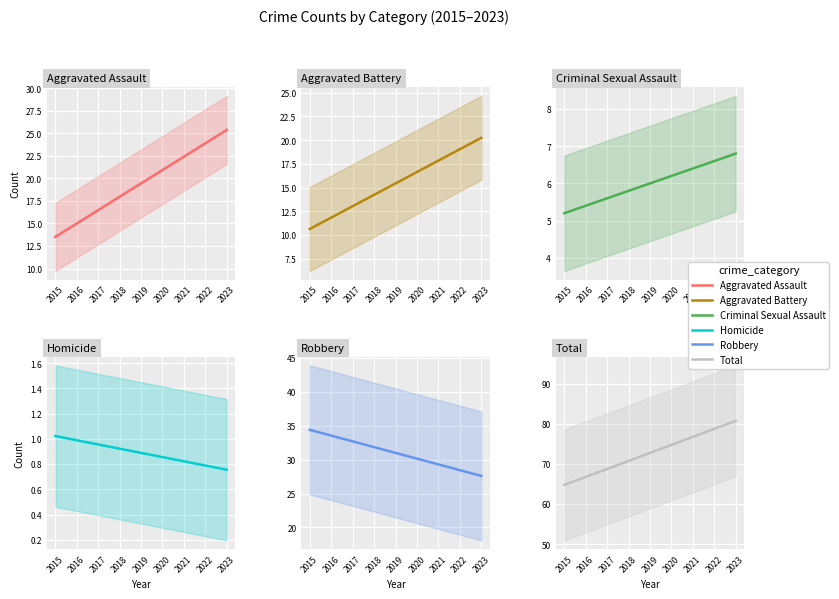

What is the total value across all series at 2018?

141.6